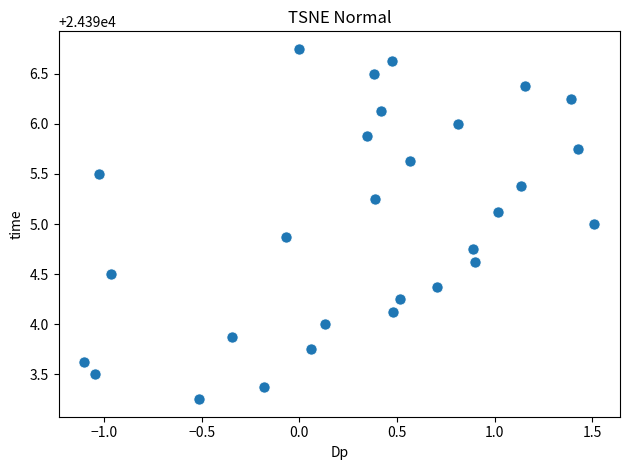

What is the range of X values (max minus min)?

2.6